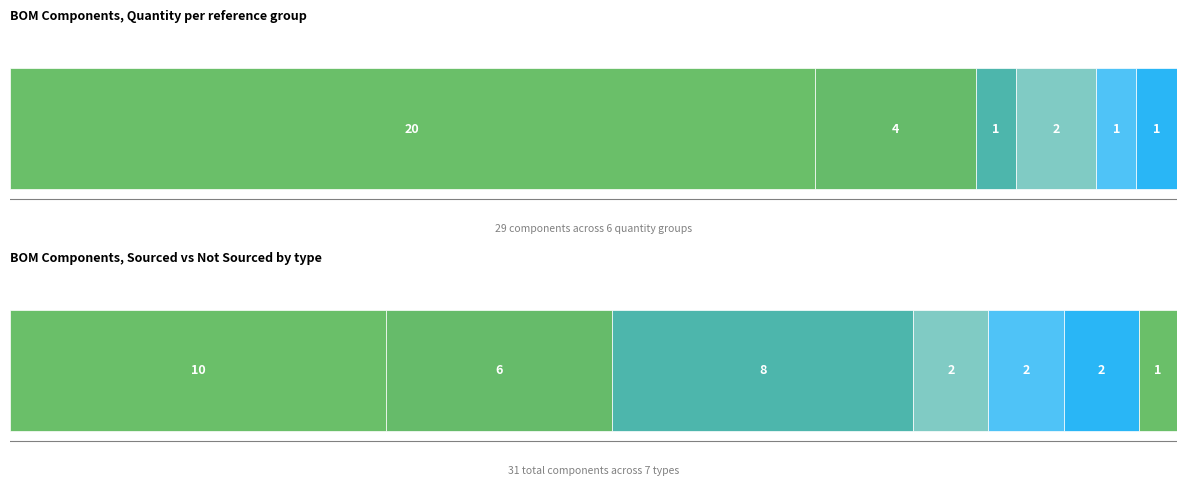

True or false: the data shows 1 at C8/C17.

True